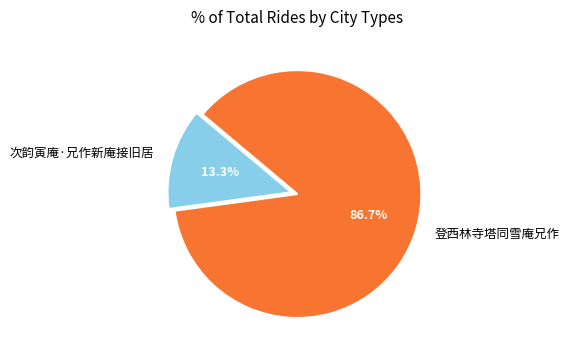

To the nearest percent, what percentage of the pie is 次韵寅庵·兄作新庵接旧居?

13%